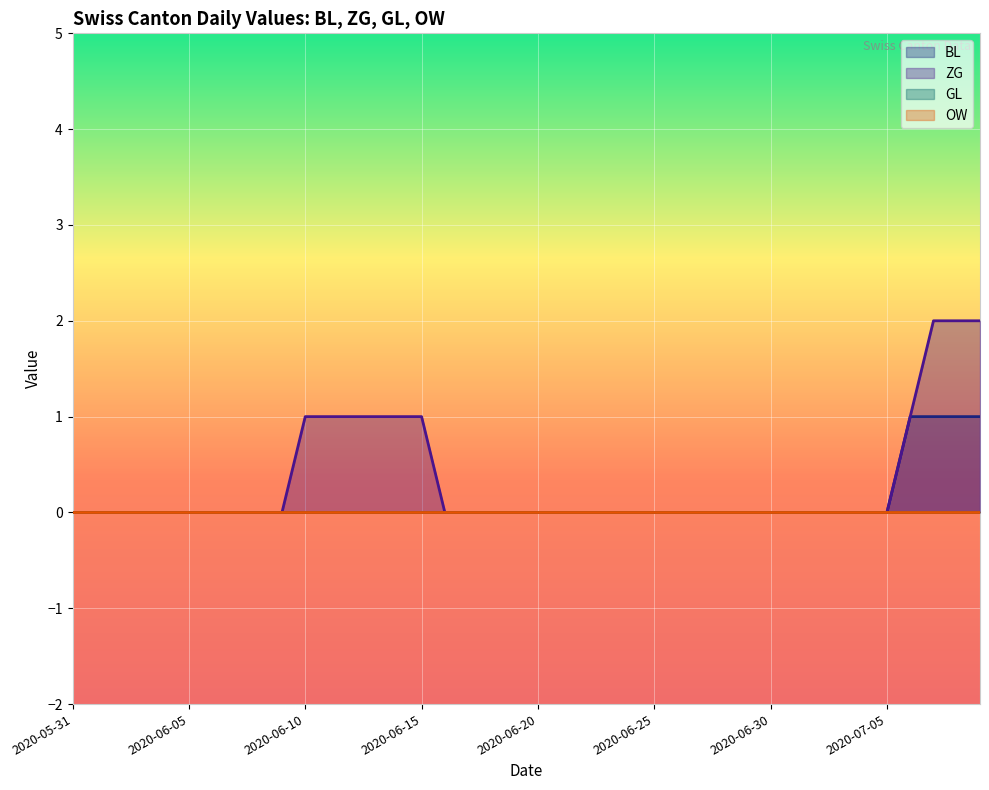

Rank the categories by BL value from highest to lowest.

2020-07-06, 2020-07-07, 2020-07-08, 2020-07-09, 2020-05-31, 2020-06-01, 2020-06-02, 2020-06-03, 2020-06-04, 2020-06-05, 2020-06-06, 2020-06-07, 2020-06-08, 2020-06-09, 2020-06-10, 2020-06-11, 2020-06-12, 2020-06-13, 2020-06-14, 2020-06-15, 2020-06-16, 2020-06-17, 2020-06-18, 2020-06-19, 2020-06-20, 2020-06-21, 2020-06-22, 2020-06-23, 2020-06-24, 2020-06-25, 2020-06-26, 2020-06-27, 2020-06-28, 2020-06-29, 2020-06-30, 2020-07-01, 2020-07-02, 2020-07-03, 2020-07-04, 2020-07-05